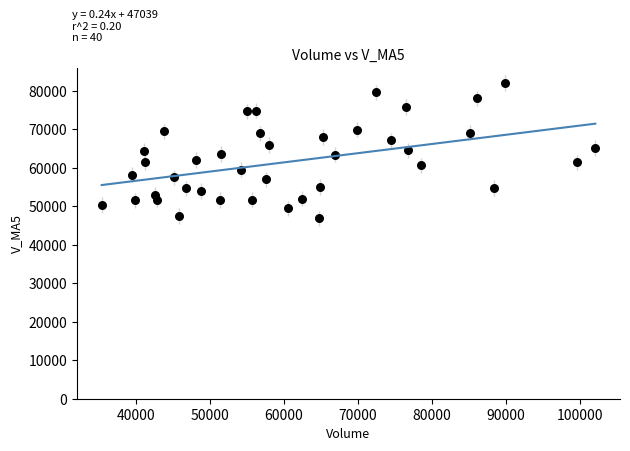

What is the range of X values (max minus min)?

66686.2